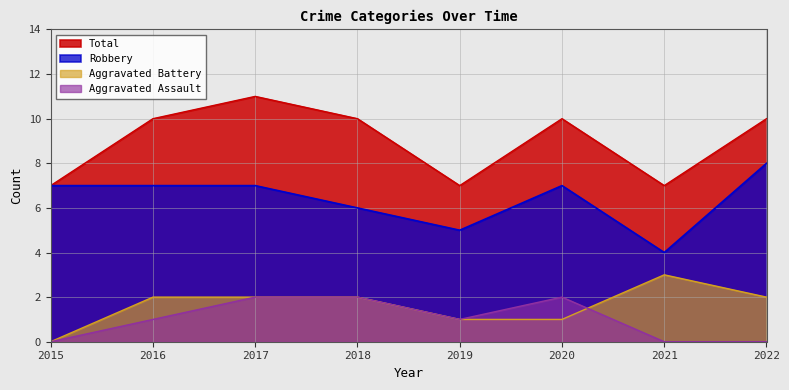

Between 2015 and 2017, which series saw the biggest shift?

Total